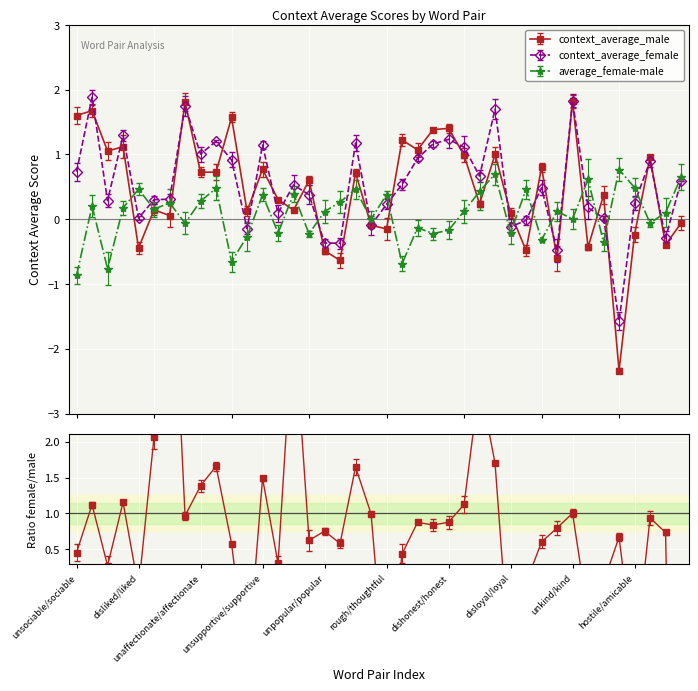

Rank the categories by context_average_female value from highest to lowest.

unfriendly/friendly, unkind/kind, insensitive/sensitive, hardhearted/softhearted, repellent/pleasant, dishonest/honest, unaffectionate/caring, disagreeable/welcoming, insincere/sincere, unsupportive/supportive, egoistic/altruistic, unaffectionate/affectionate, untrustworthy/trustworthy, unsympathetic/sympathetic, fake/genuine, unsociable/sociable, hardhearted/benevolent, exploitative/cooperative, immoral/moral, antisocial/social, intolerant/tolerant, boring/funny, distant/open, distant/outgoing, unlikable/likable, hostile/amicable, rough/thoughtful, wrong/right, impolite/polite, disliked/liked, mean/honorable, unfair/fair, inhospitable/hospitable, disloyal/loyal, unhelpful/helpful, untruthful/truthful, unpopular/popular, nasty/nice, evil/good, corrupt/incorrupt